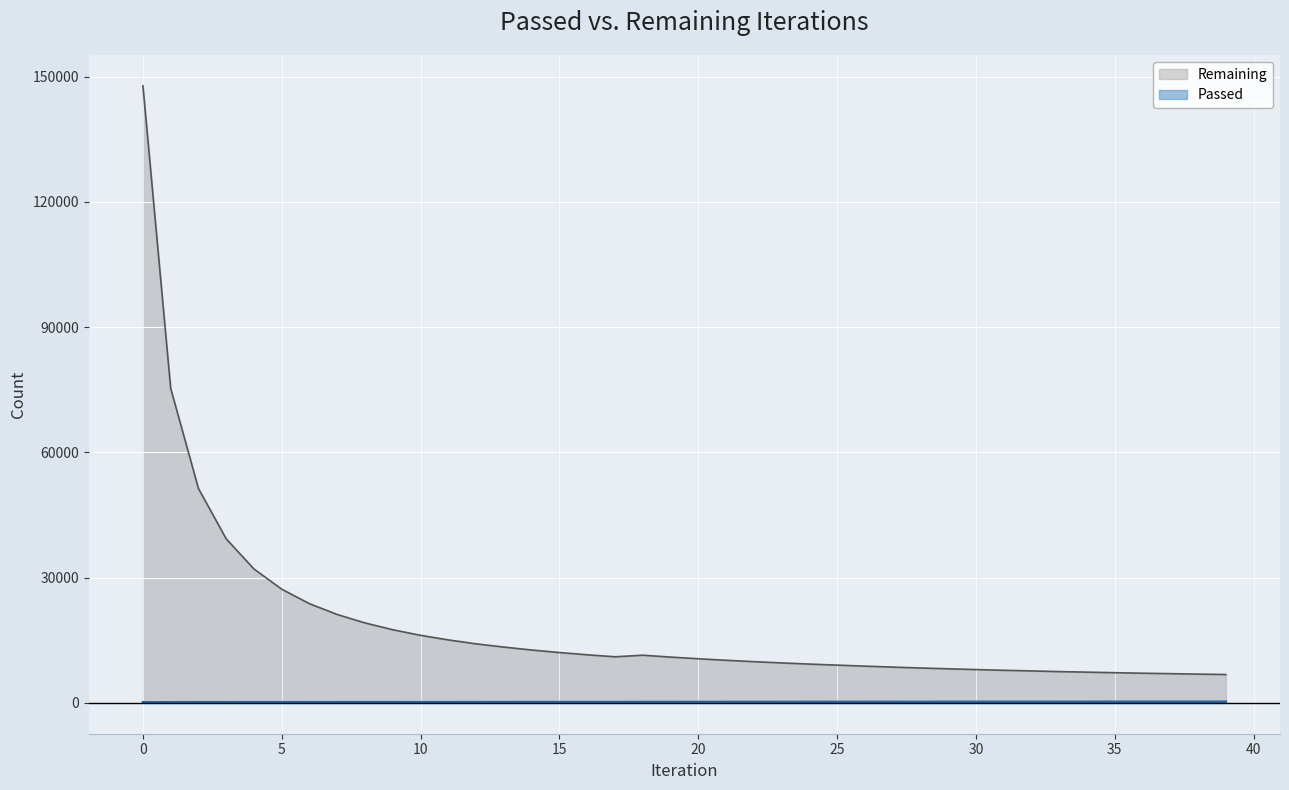

True or false: Passed and Remaining cross at least once.

False